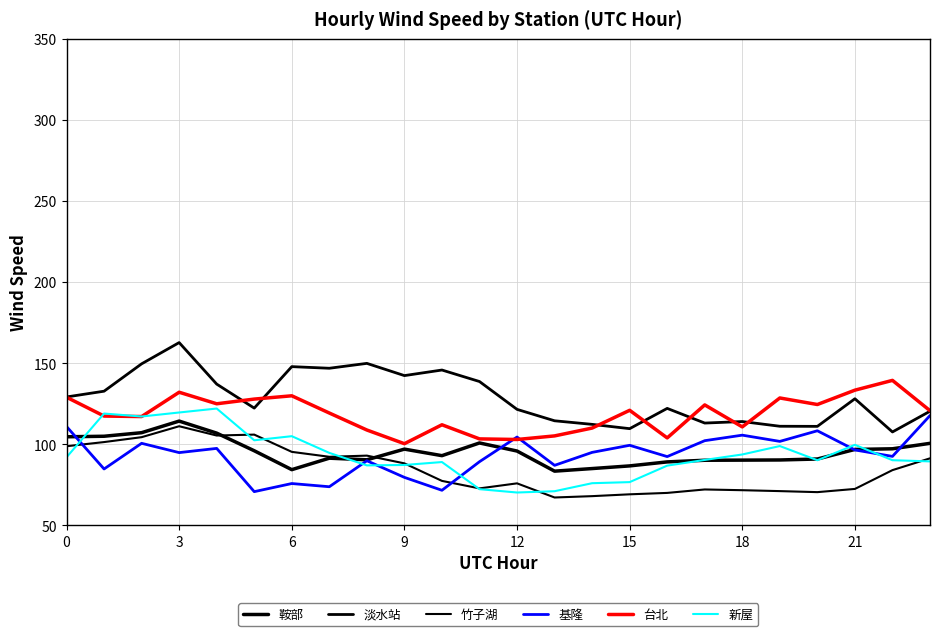

What is the sum of all 基隆 values?

2241.3